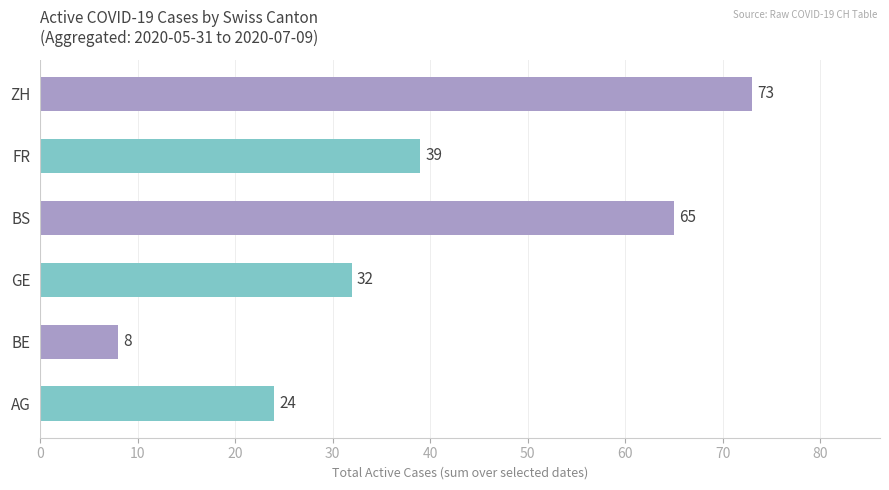

What is the maximum value shown in the chart?

73